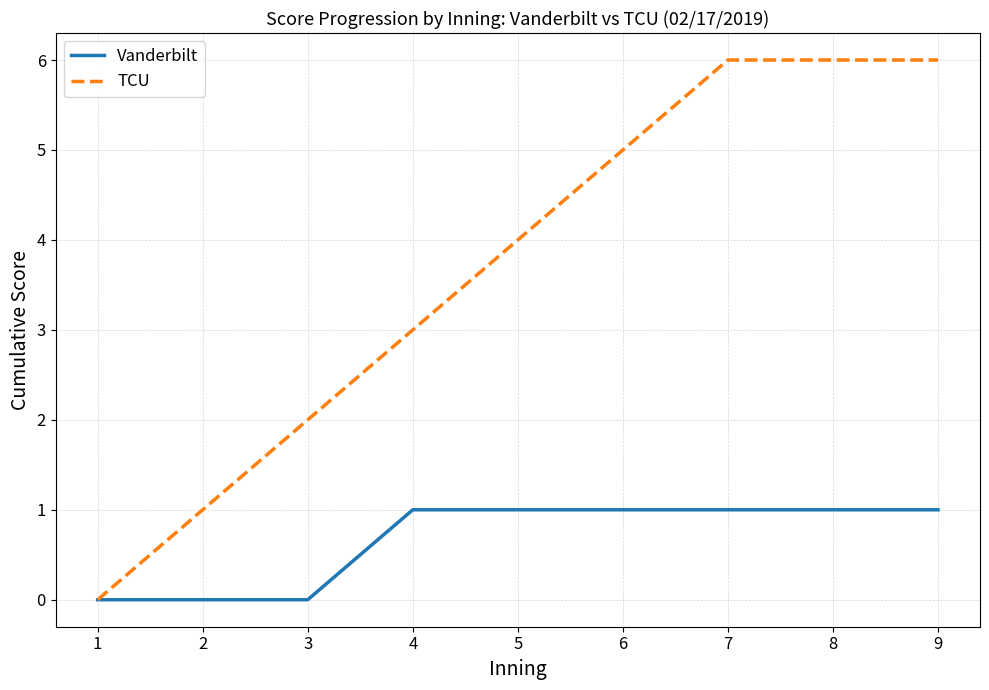

List the series in order of their peak value, lowest first.

Vanderbilt, TCU